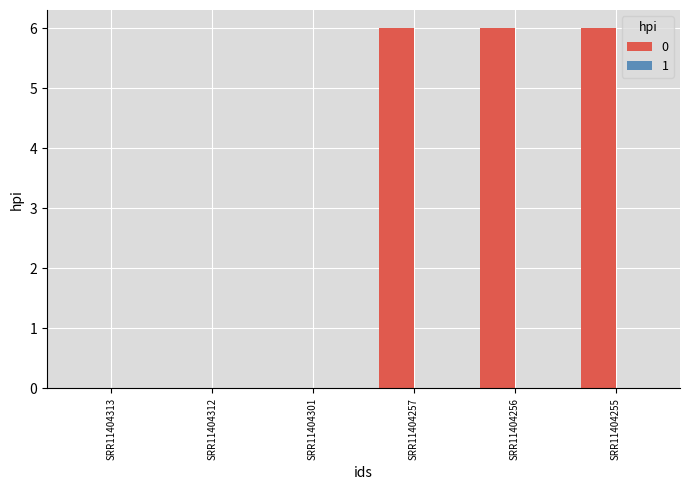

True or false: the data shows 0 at SRR11404313.

True